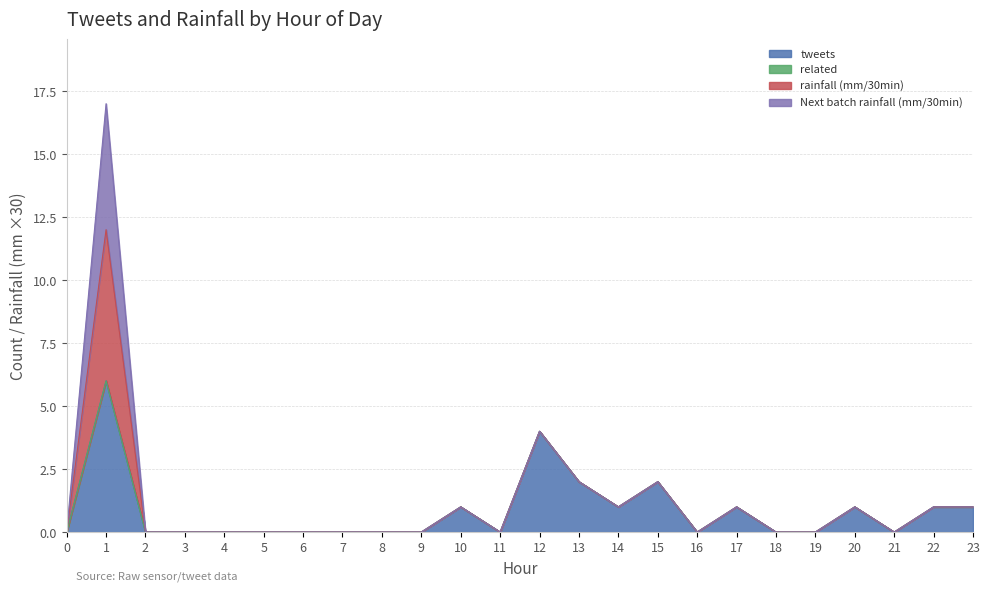

True or false: Next batch rainfall (mm/30min) and tweets intersect in this chart.

False